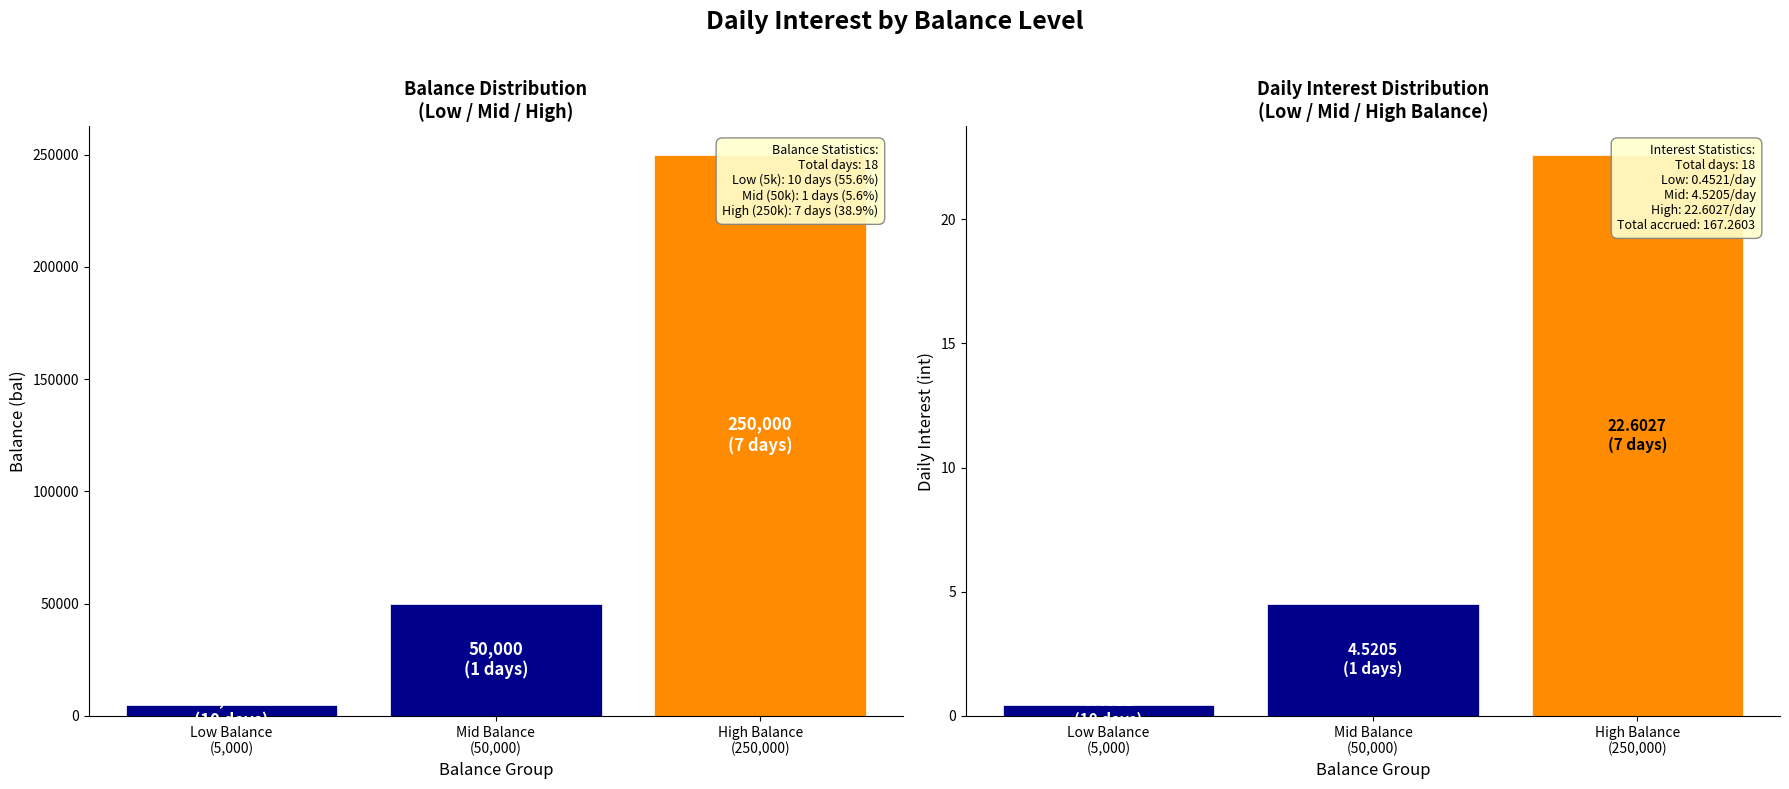

At Low Balance
(5,000), list the series in order from largest to smallest.

Balance (bal), Interest (int)